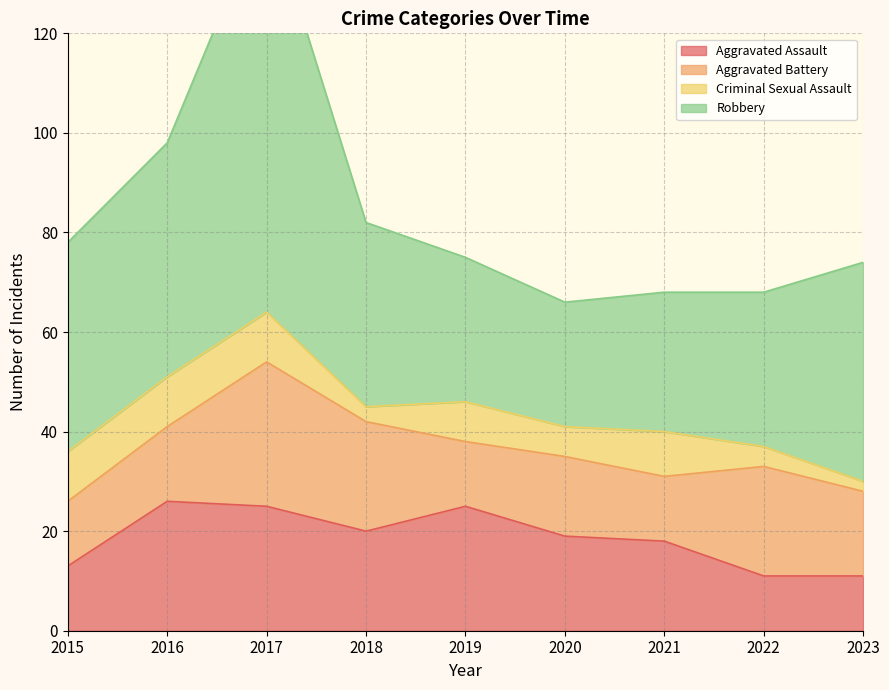

At 2016, list the series in order from largest to smallest.

Robbery, Aggravated Assault, Aggravated Battery, Criminal Sexual Assault